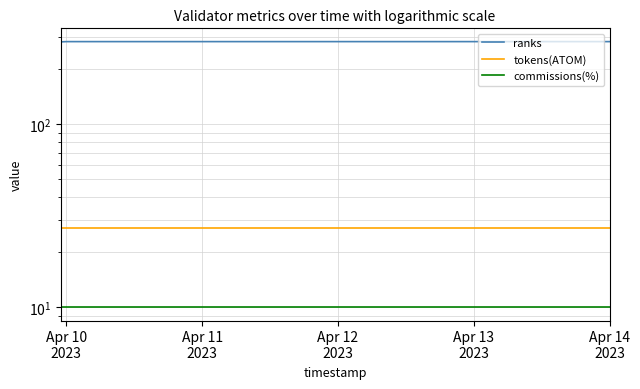

How many categories are shown in the chart?

40